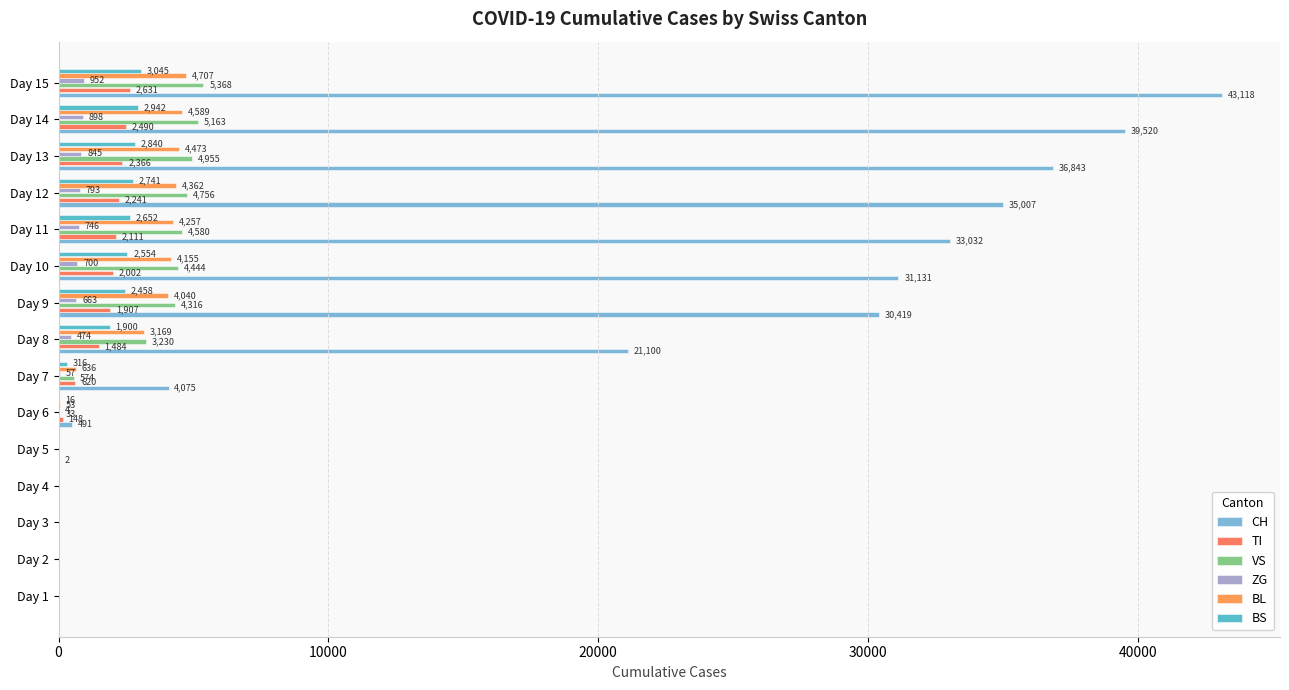

Reading right to left, list all the values displayed in this chart.

CH: 43118	39520	36843	35007	33032	31131	30419	21100	4075	491	2	0	0	0	0
TI: 2631	2490	2366	2241	2111	2002	1907	1484	620	148	0	0	0	0	0
VS: 5368	5163	4955	4756	4580	4444	4316	3230	574	33	0	0	0	0	0
ZG: 952	898	845	793	746	700	663	474	57	4	0	0	0	0	0
BL: 4707	4589	4473	4362	4257	4155	4040	3169	636	53	0	0	0	0	0
BS: 3045	2942	2840	2741	2652	2554	2458	1900	316	16	0	0	0	0	0